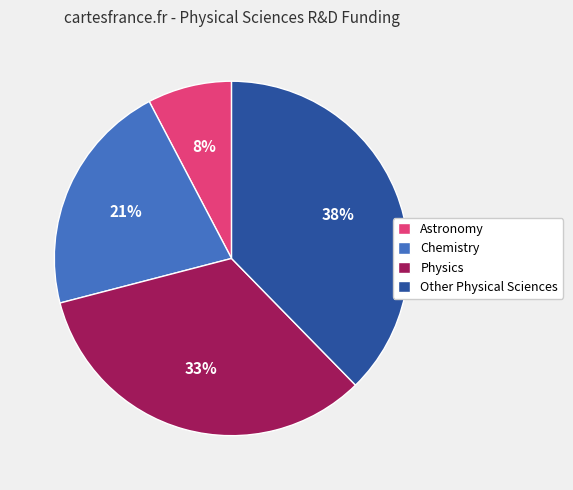

Combined, do Chemistry and Other Physical Sciences account for over 50%?

Yes